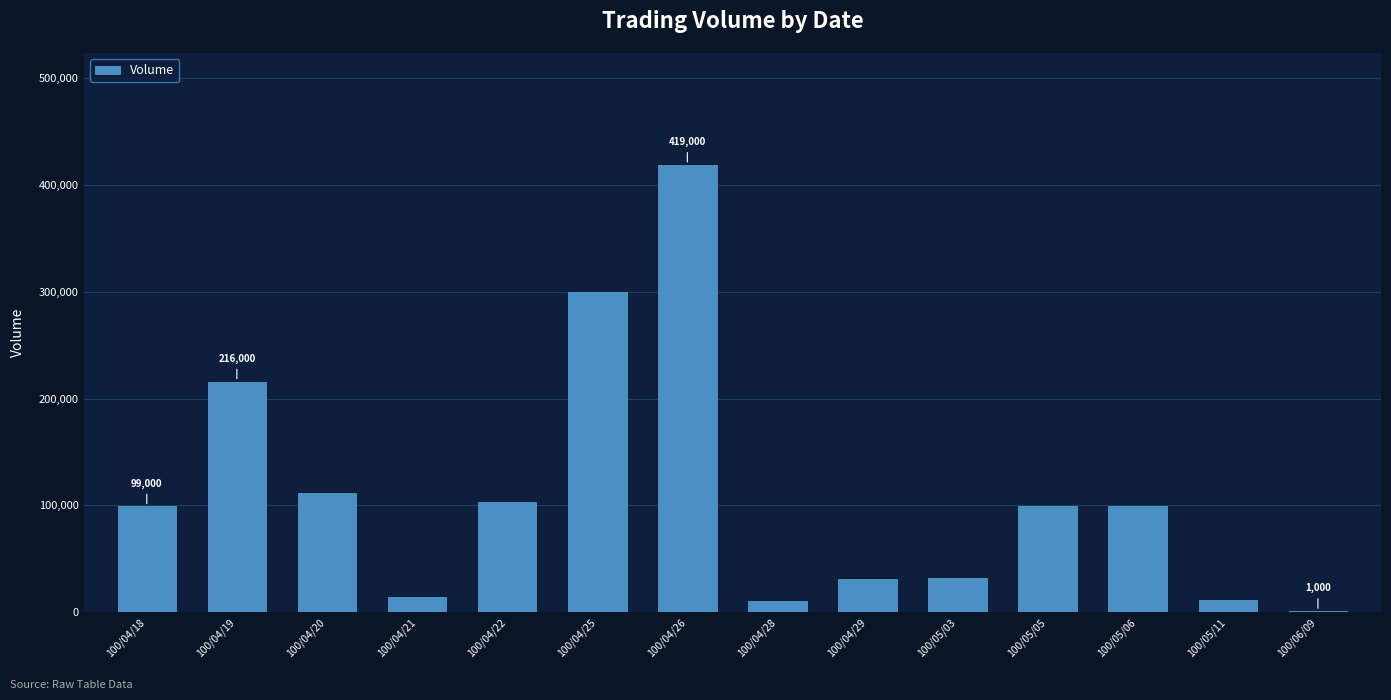

What is the sum of the values at 100/05/05 and 100/04/18?

198000